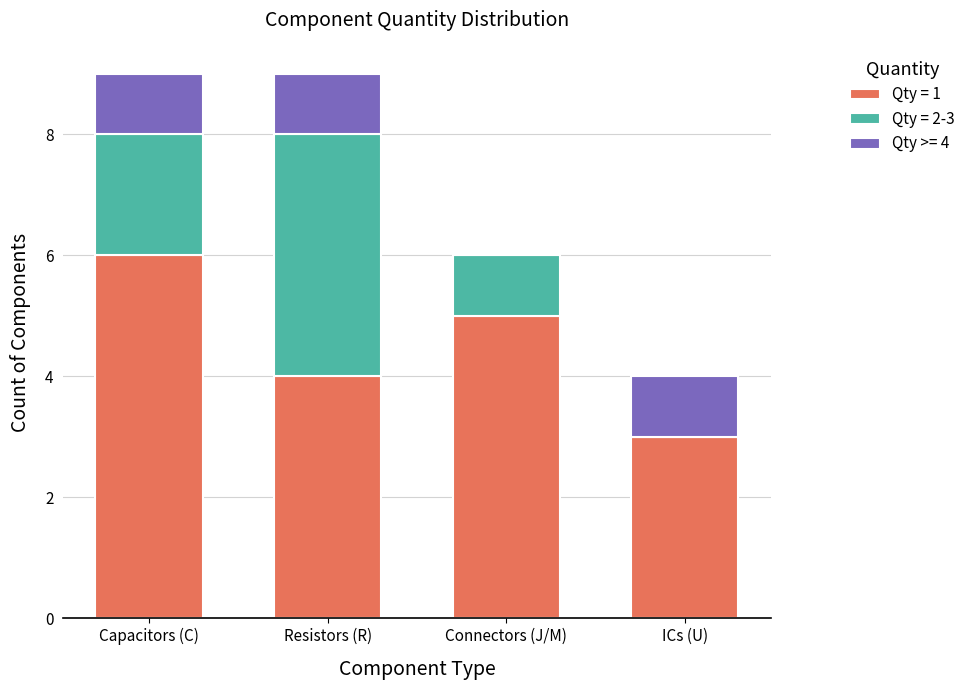

True or false: Qty = 1 has a value of 2 at Resistors (R).

False